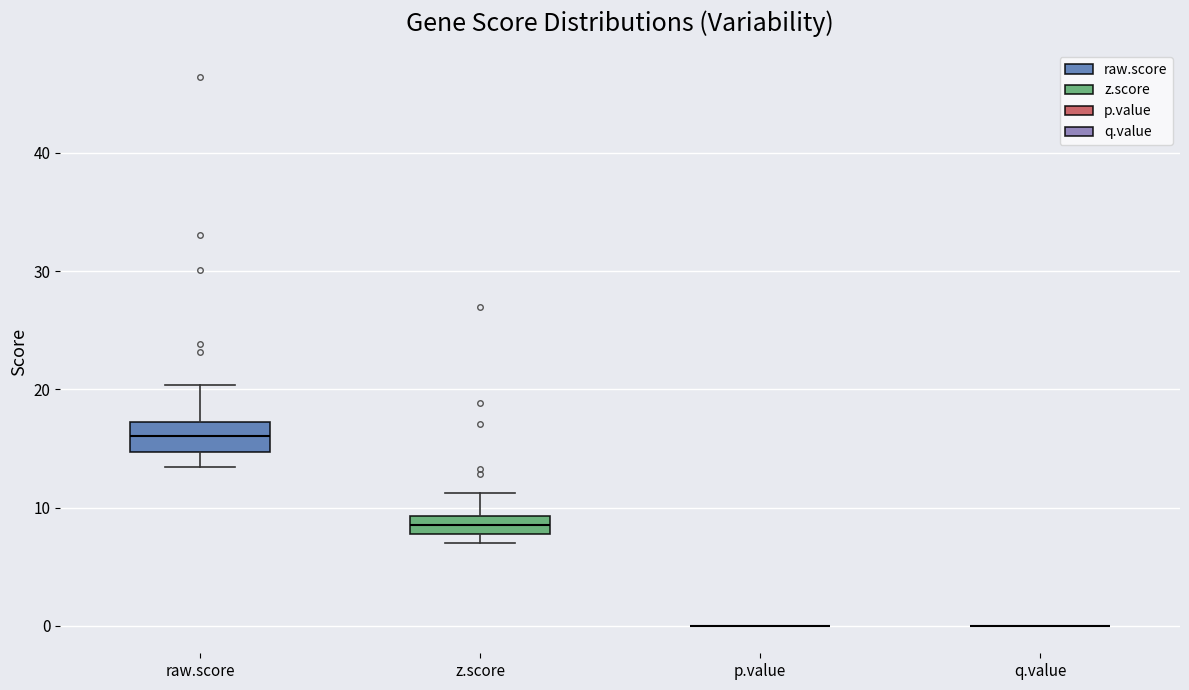

Reading left to right, read every box against the y-axis: the position of its median line, the range the box covers, and the ends of its whiskers. The values are not printed on the chart, so give them approximately, as read against the axis.

raw.score: median 16, box 15 to 17, whiskers 13 to 20
z.score: median 9 (inside the box), box 8 to 9, whiskers 7 to 11
p.value: box collapsed to a line at 0, whiskers 0 to 0
q.value: box collapsed to a line at 0, whiskers 0 to 0